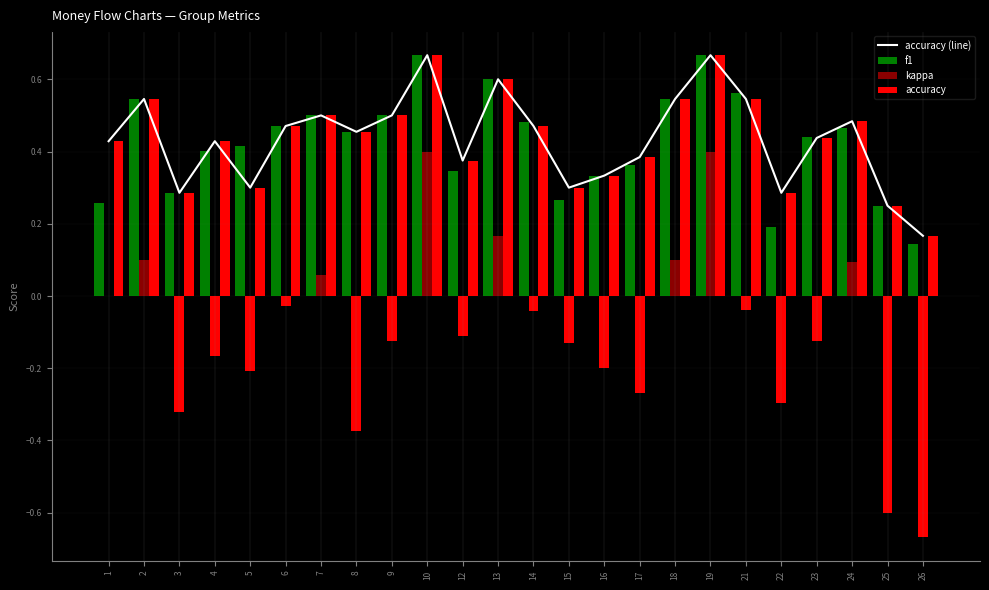

Count the accuracy (line) values in the range 0 to 1.

24